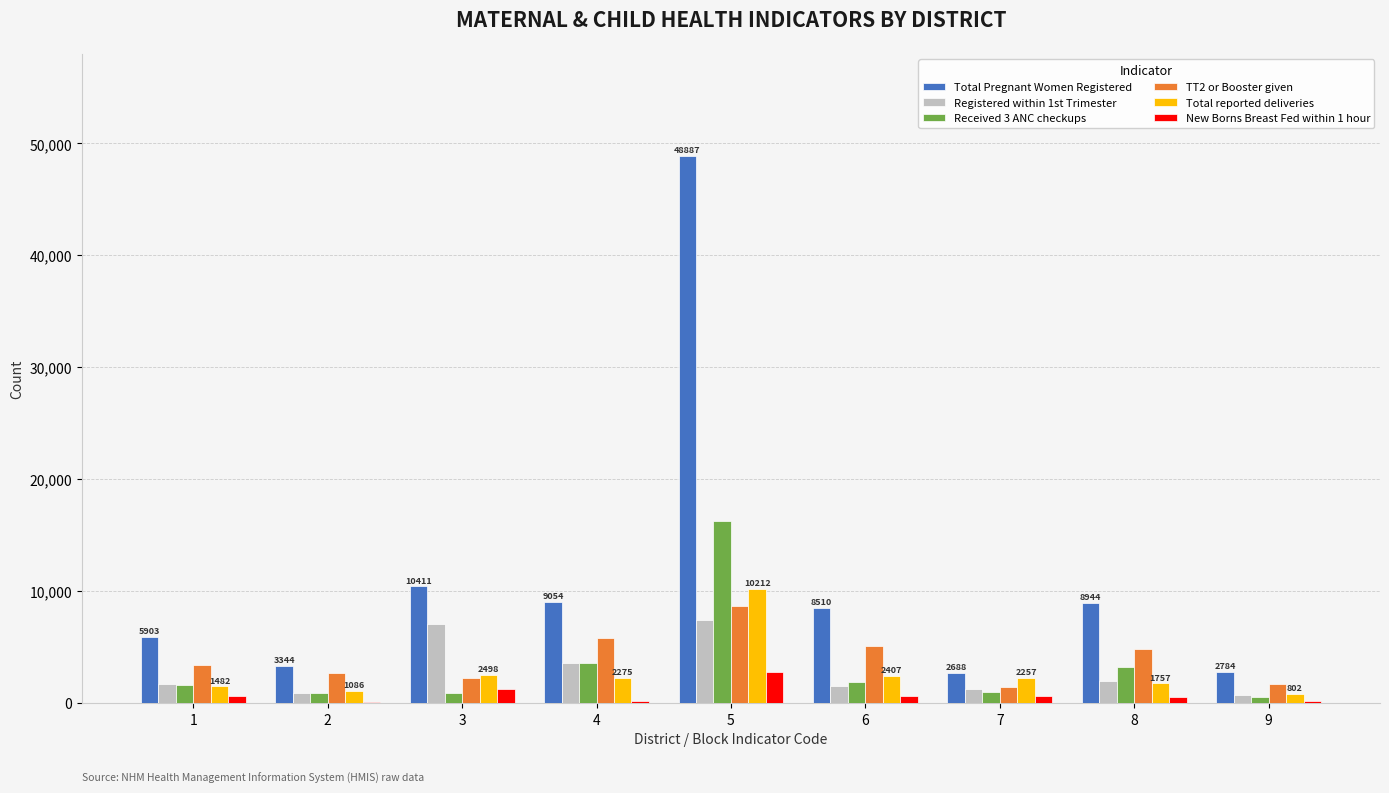

What is the difference between the TT2 or Booster given values at 3 and 4?

3596